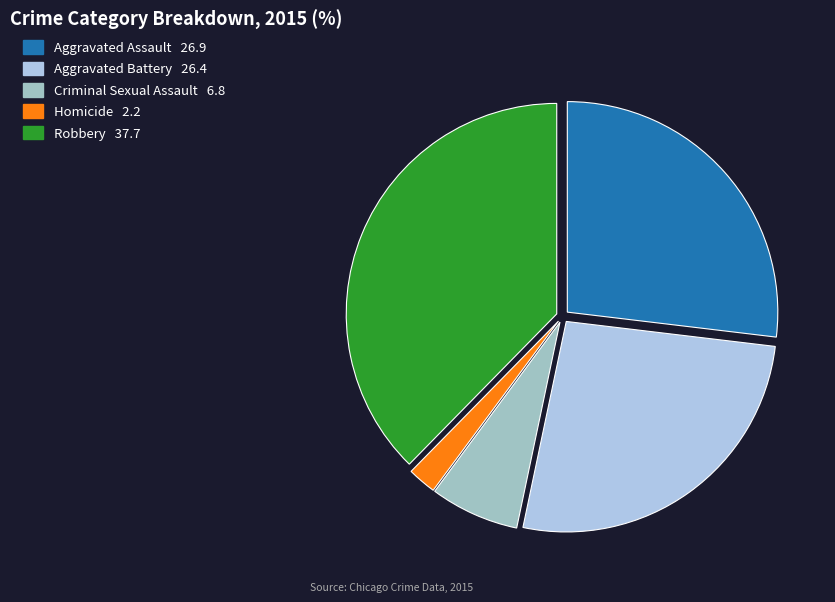

How many slices are in this pie chart?

5